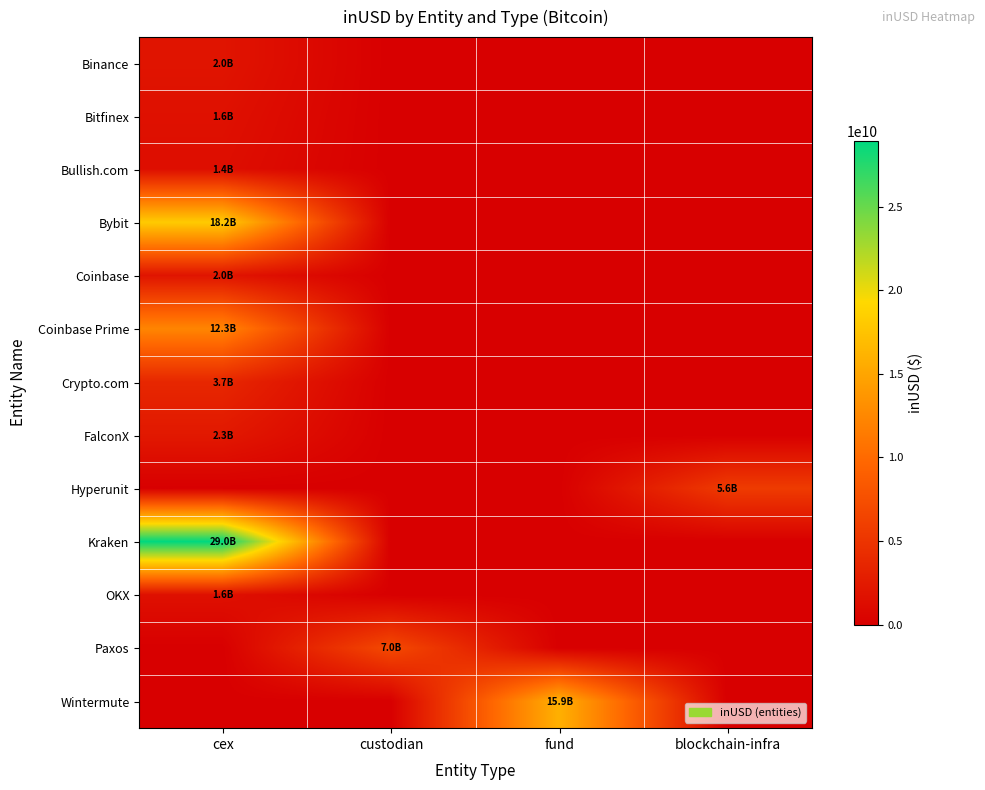

Which series changed the most between cex and custodian?

Kraken